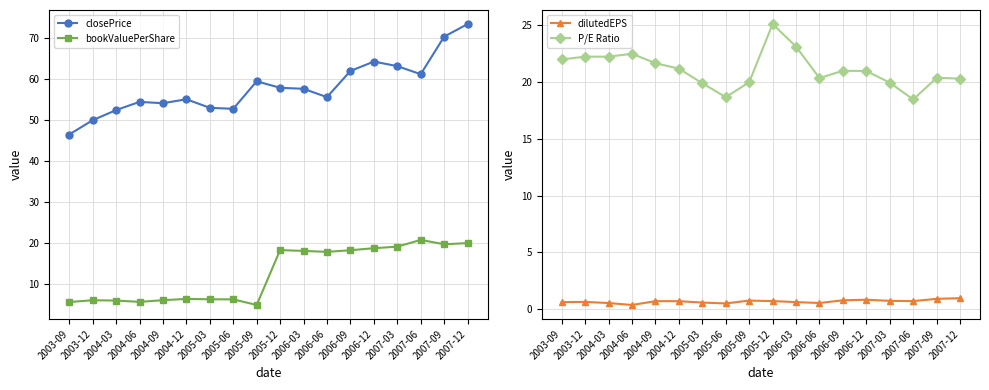

What is the spread (max minus min) of values at 2006-06?

55.1